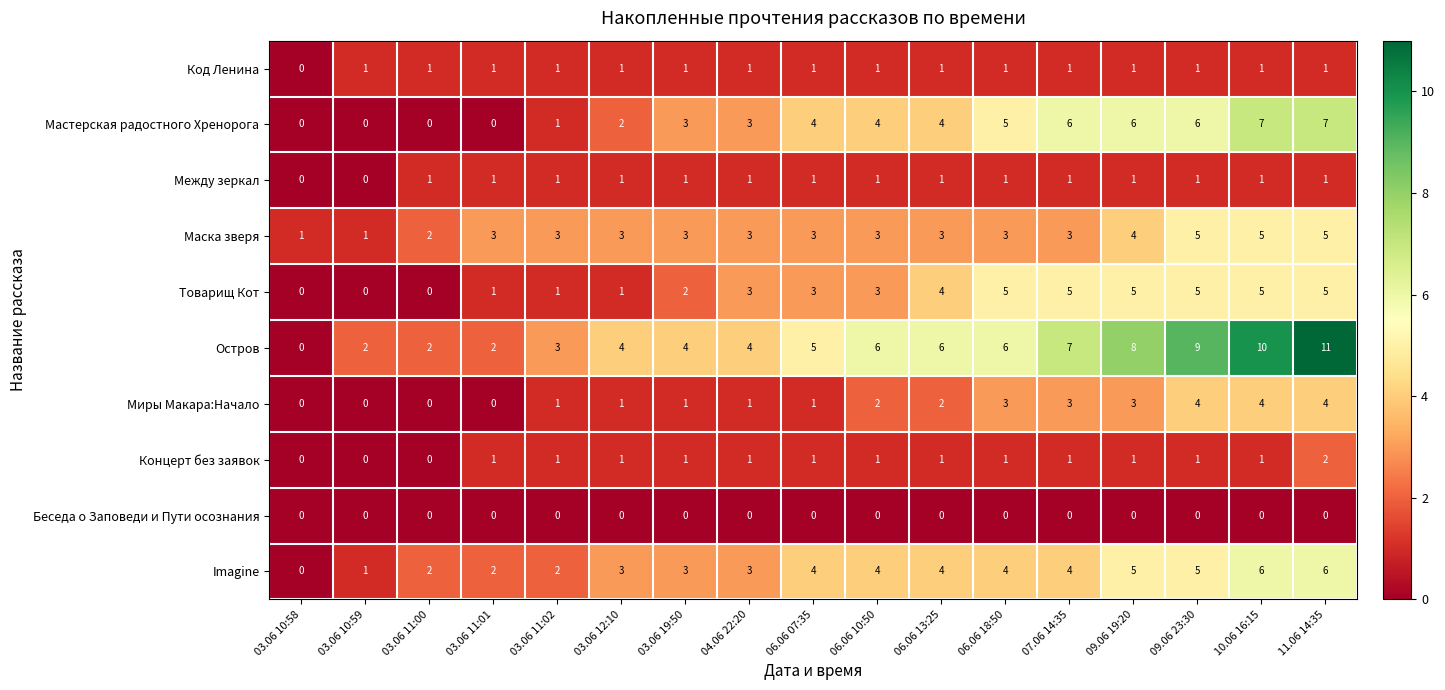

Which series has the widest spread of values?

Остров